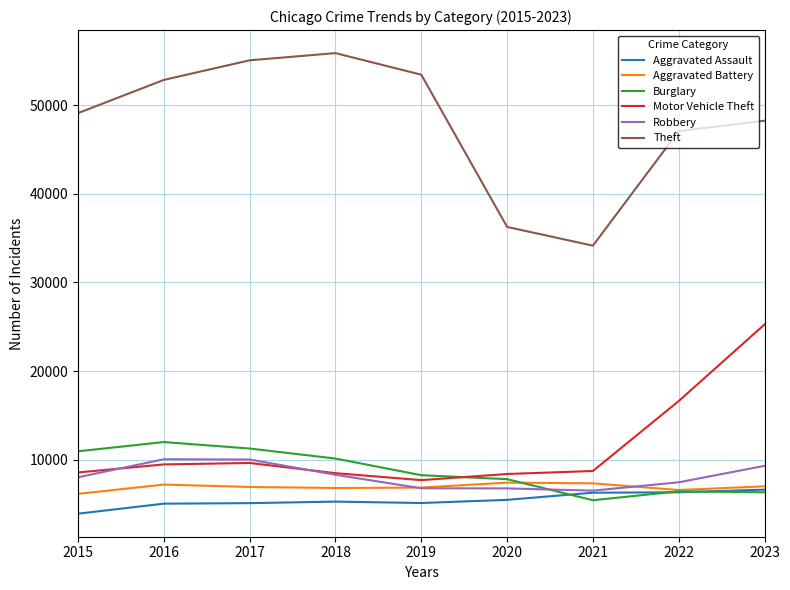

What is the difference between the highest and lowest values at 2022?

40788